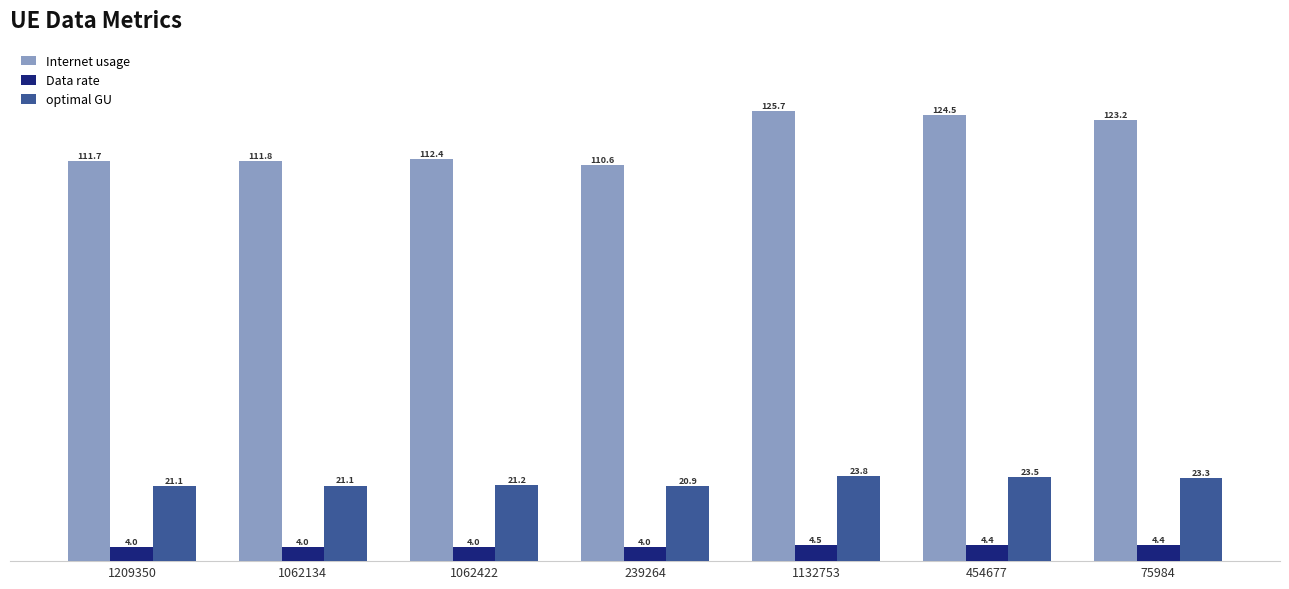

At 75984, list the series in order from largest to smallest.

Internet usage, optimal GU, Data rate